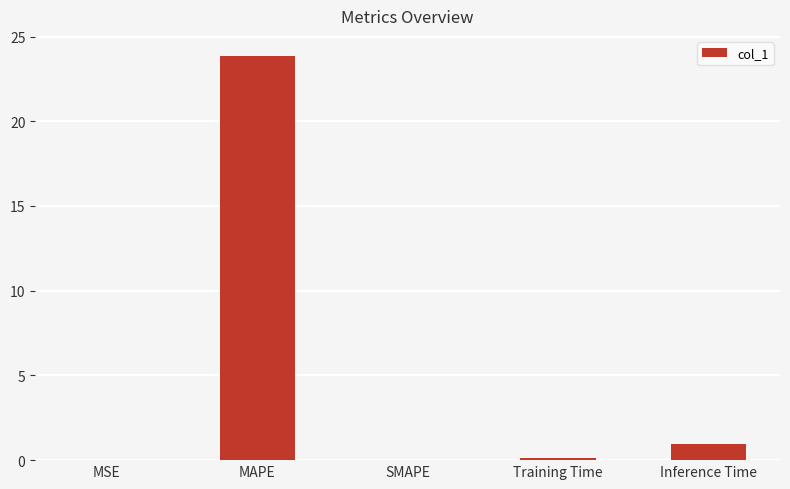

At which label is the value closest to 11?

Inference Time